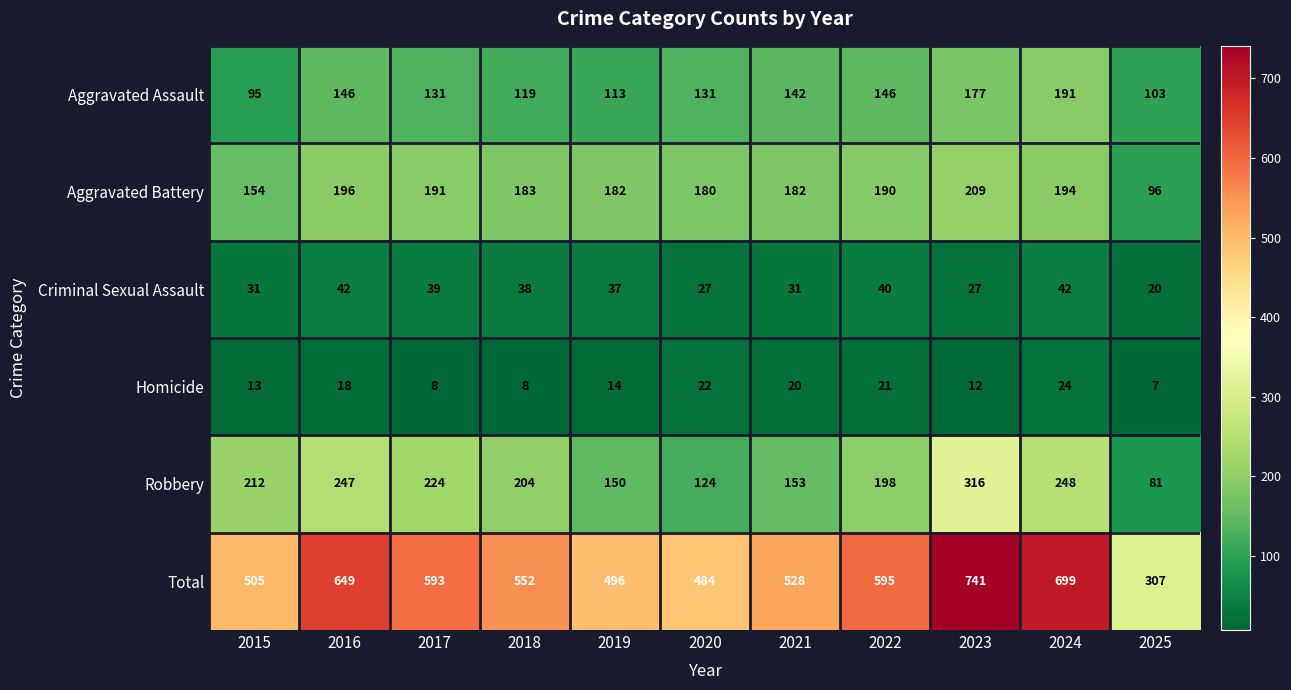

What is the difference between the second highest and second lowest values in the Criminal Sexual Assault series?

15